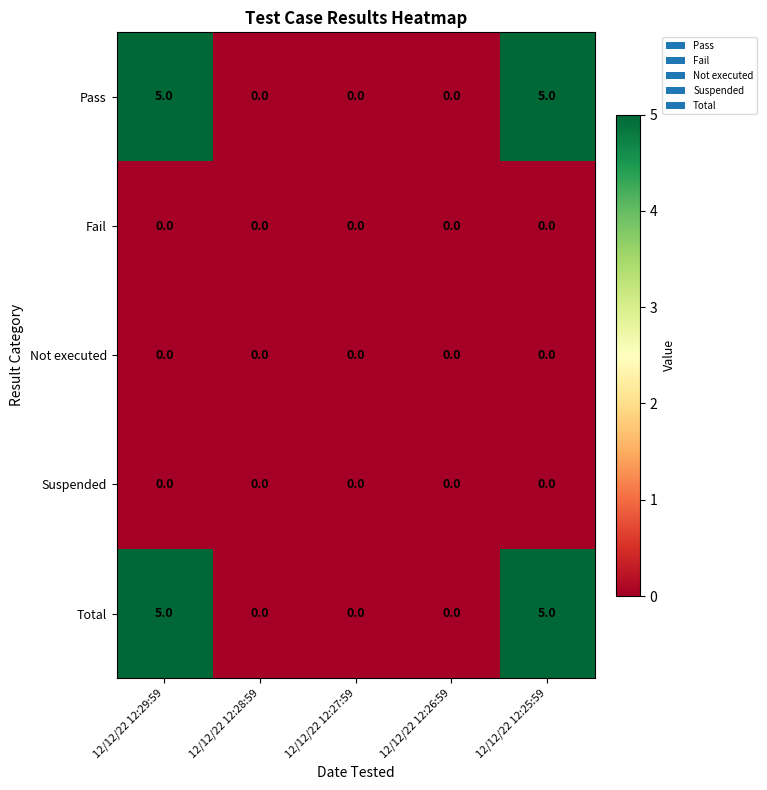

How many Pass values are between 0 and 5?

5